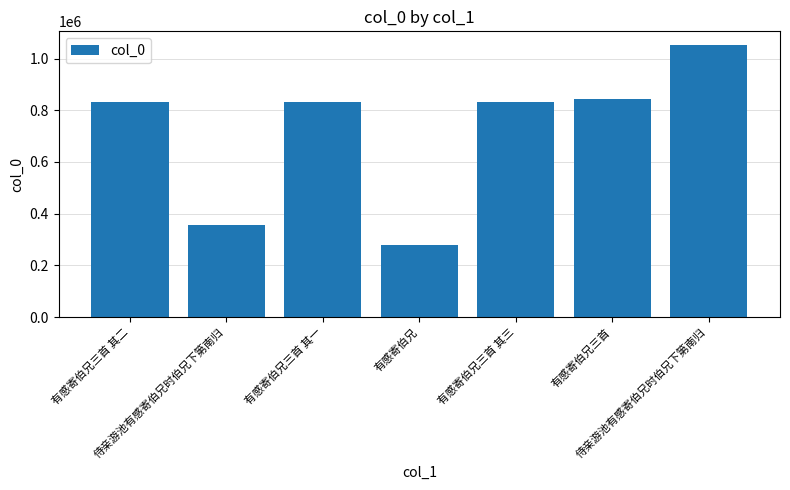

How many distinct data groups are displayed?

1